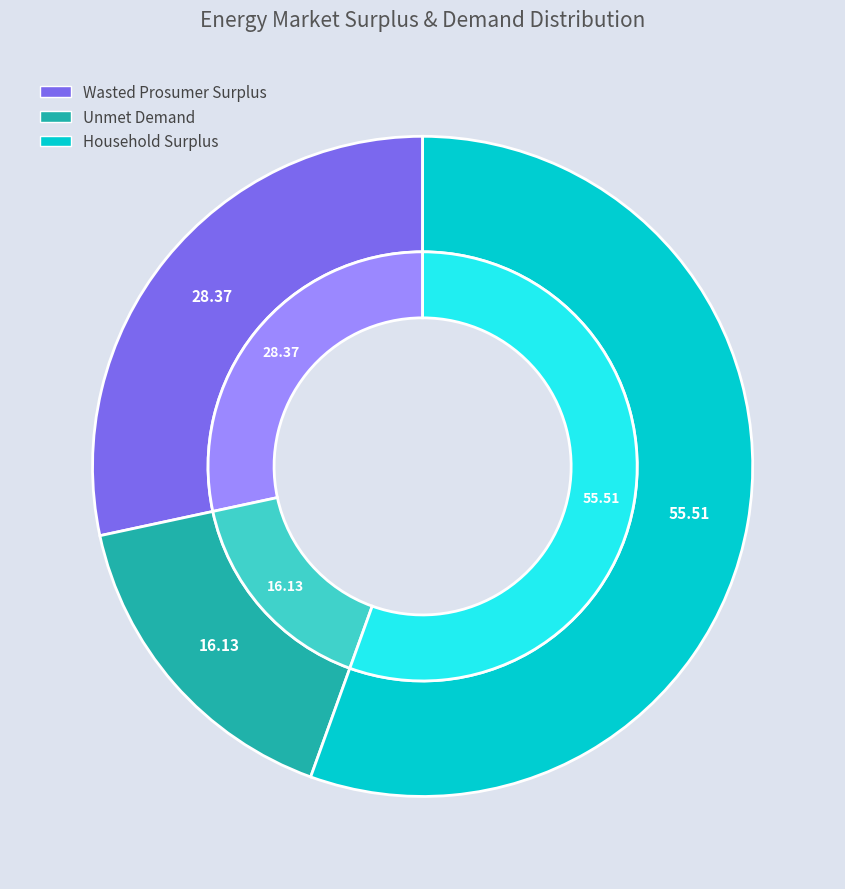

How many segments does this pie chart have?

3